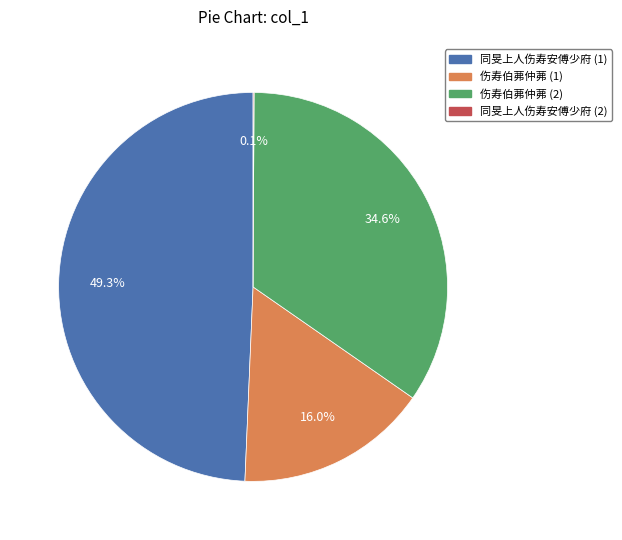

Is there any slice that represents more than half of the pie?

No